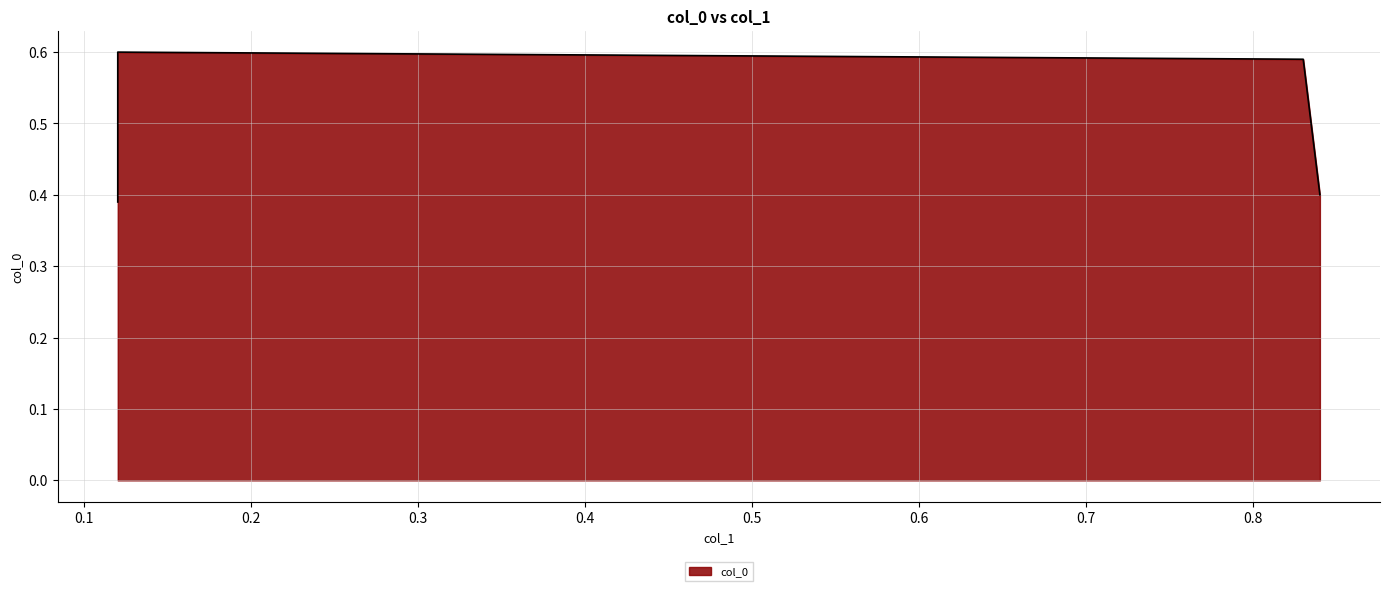

What is the change in value from 0.12 to 0.83?

+0.2